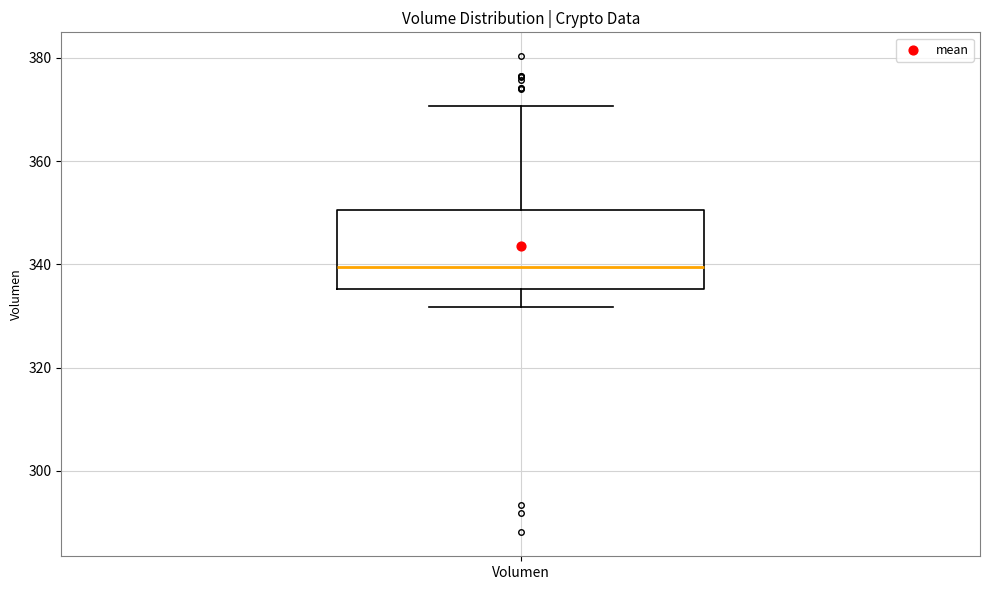

Where does the median line of the box for Volumen sit on the y-axis? The values are not printed on the chart, so give them approximately, as read against the axis.

340